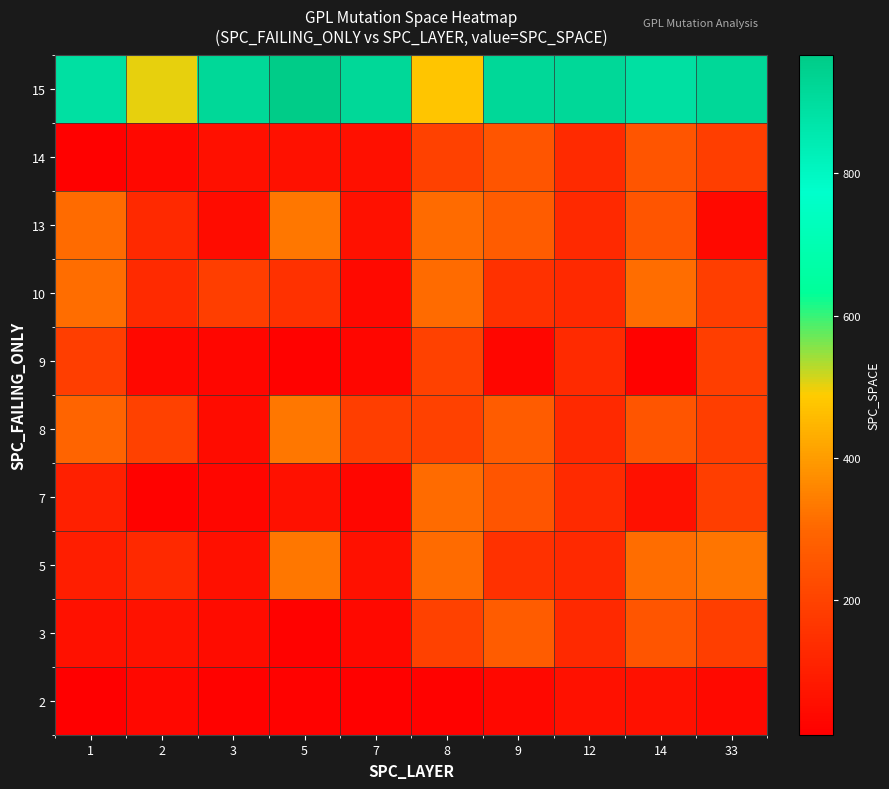

At how many categories does at least one series exceed 320?

10